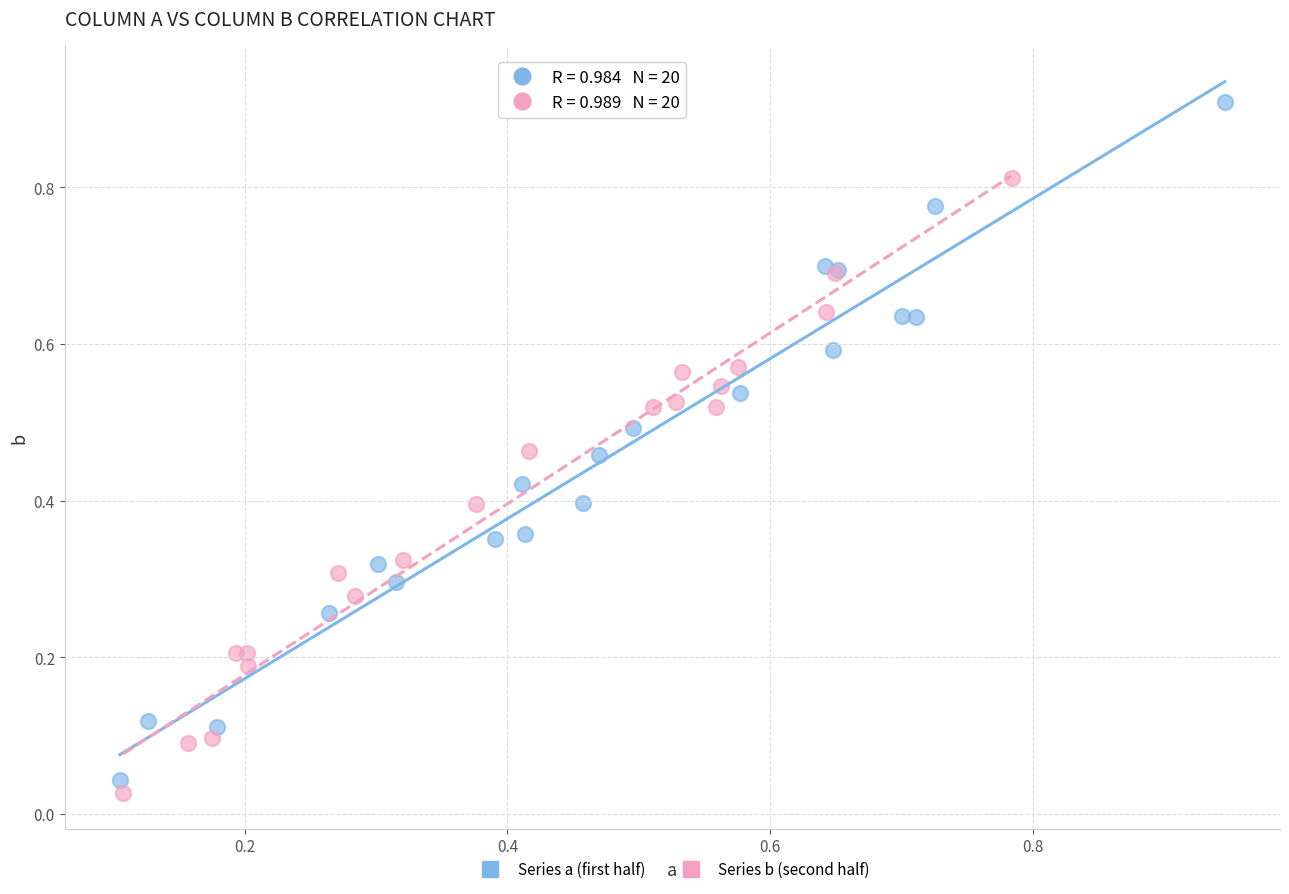

Which series has the largest Y range (max minus min)?

Series a (first half)